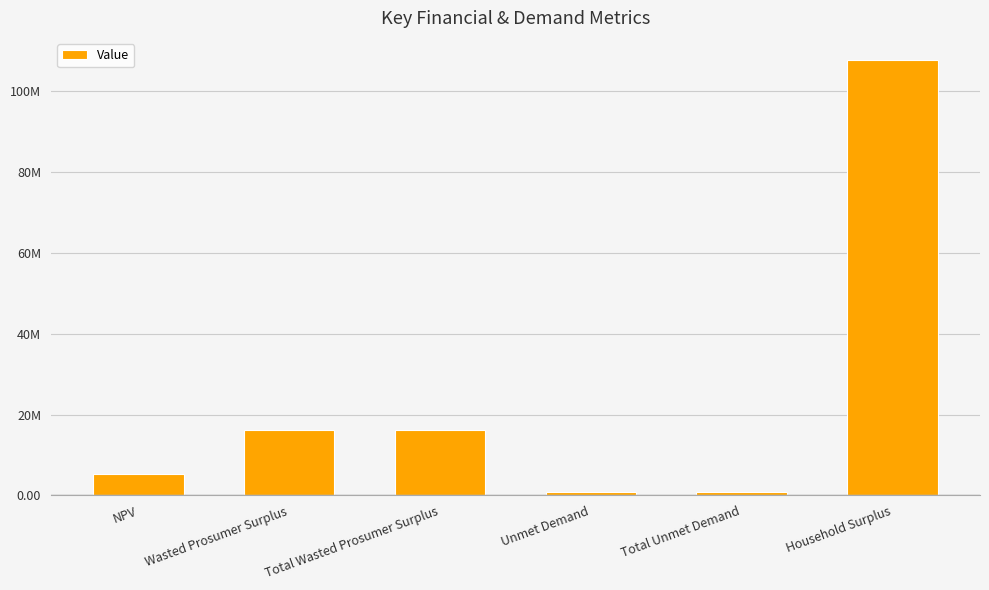

Rank the categories by value from highest to lowest.

Household Surplus, Wasted Prosumer Surplus, Total Wasted Prosumer Surplus, NPV, Unmet Demand, Total Unmet Demand